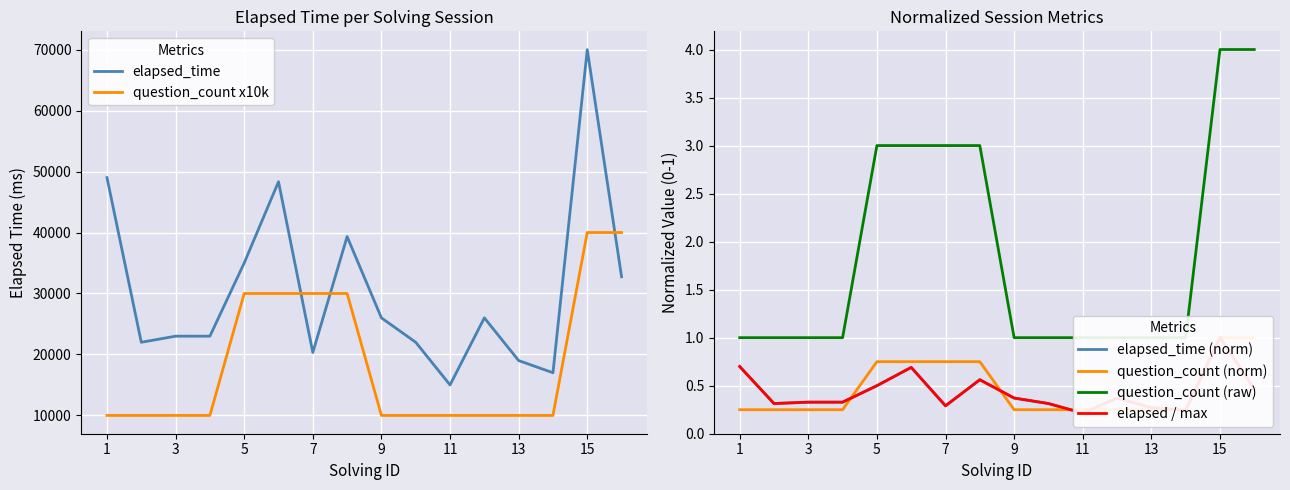

Which series ends up on top after the final intersection of elapsed_time and question_count x10k?

question_count x10k